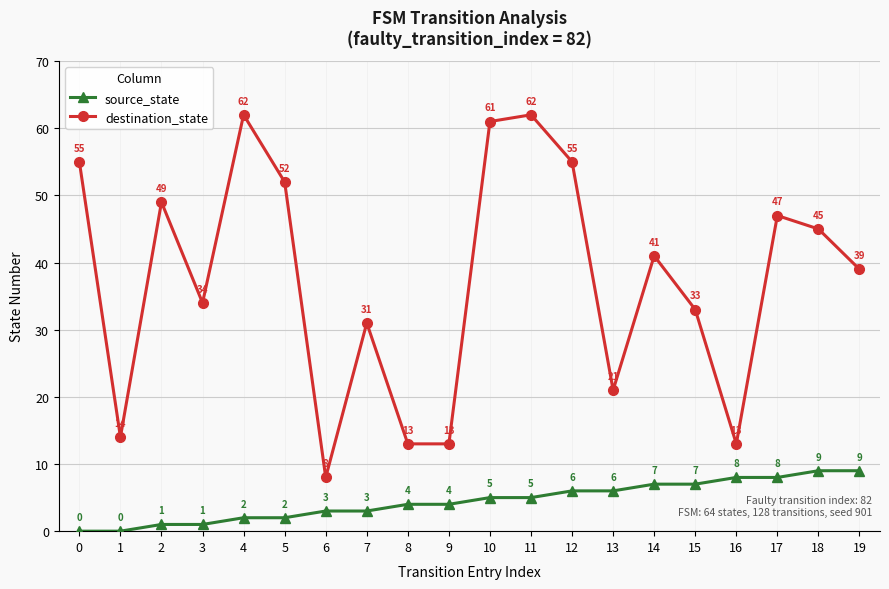

Which series changed the most between 7 and 9?

destination_state